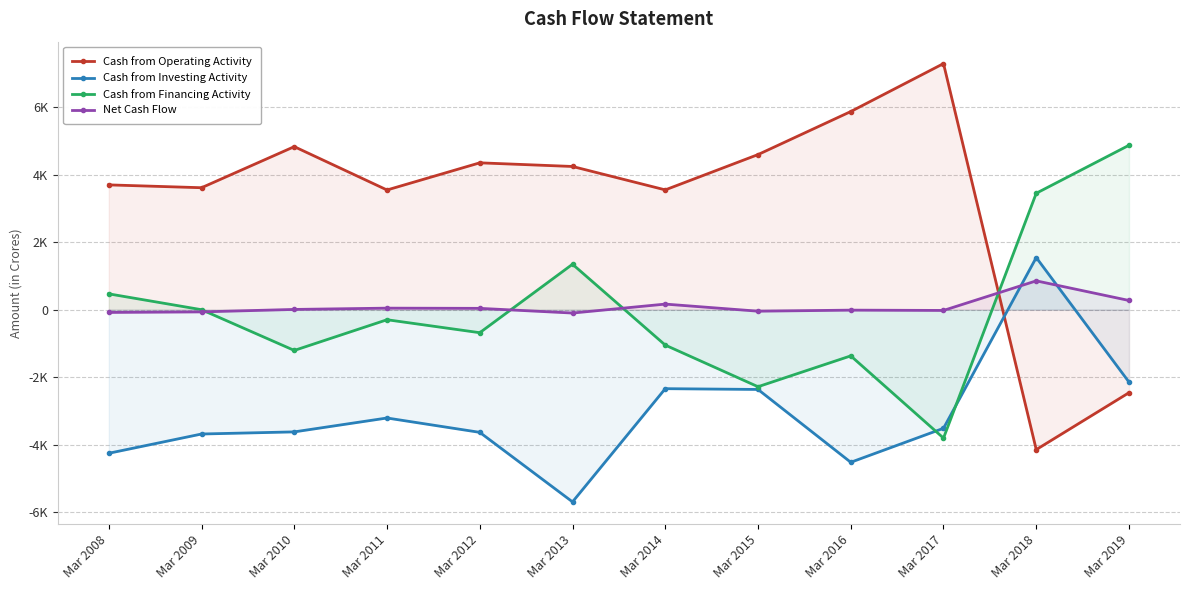

Is it true that Cash from Operating Activity equals 1985 at Mar 2012?

False